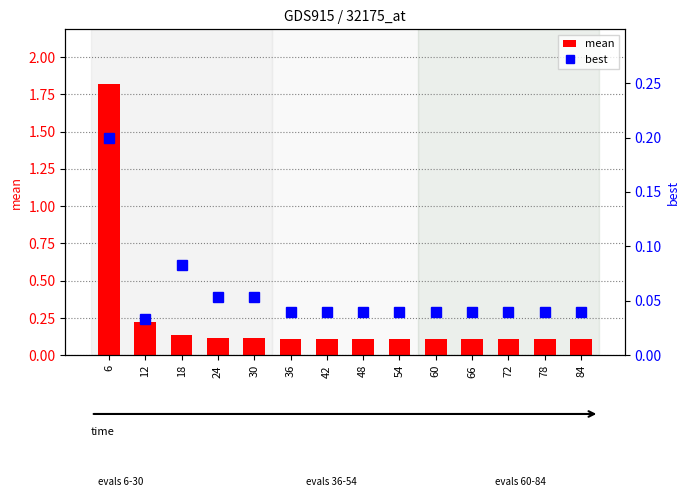

What is the difference between the maximum and minimum values in the best series?

0.2